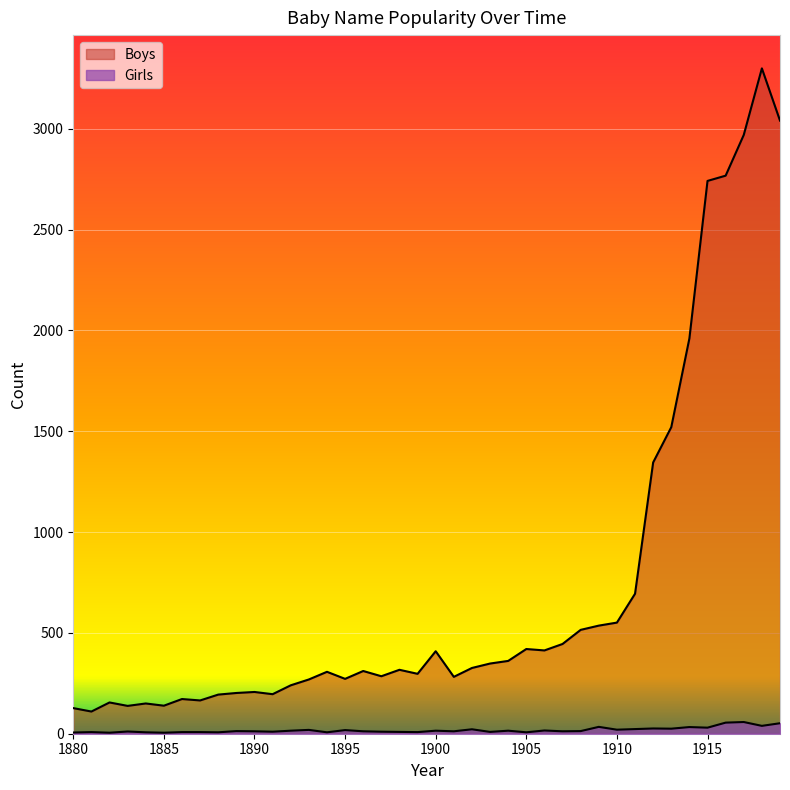

What is the total value across all series at 1892?

255